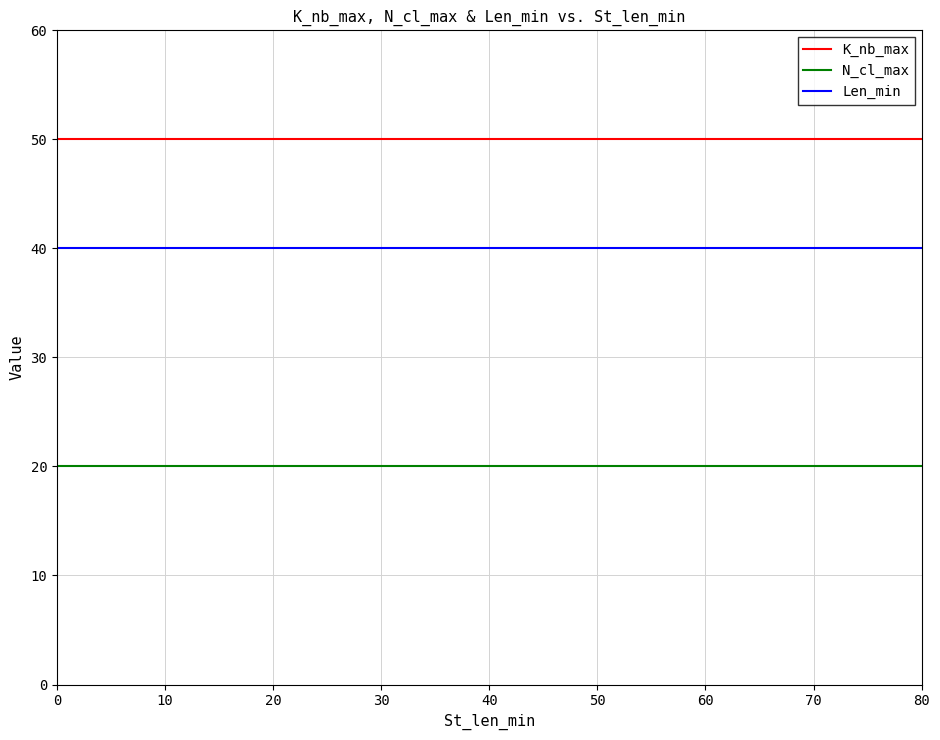

True or false: K_nb_max and Len_min cross at least once.

False